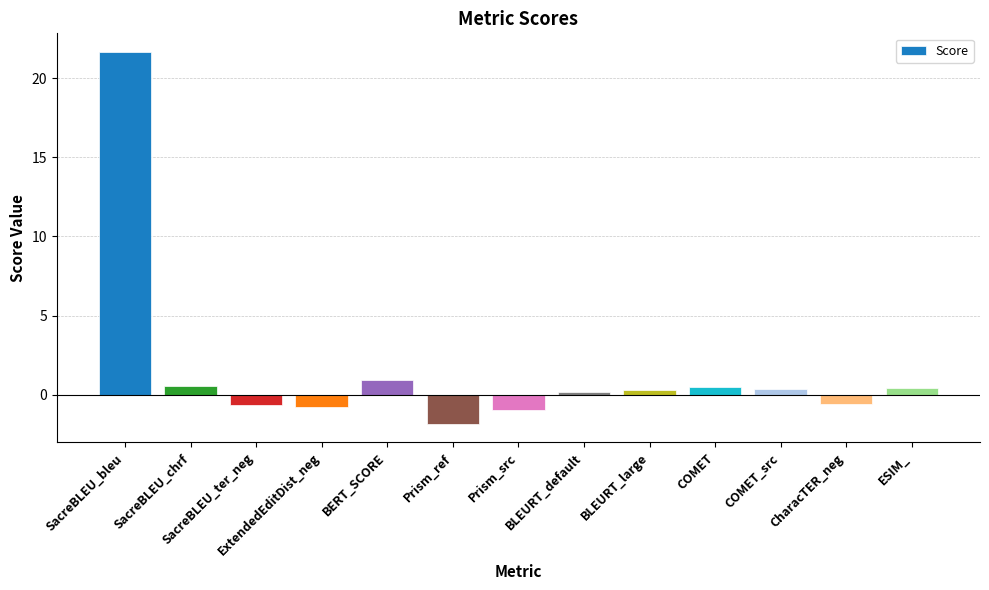

How many data points are less than 0?

5